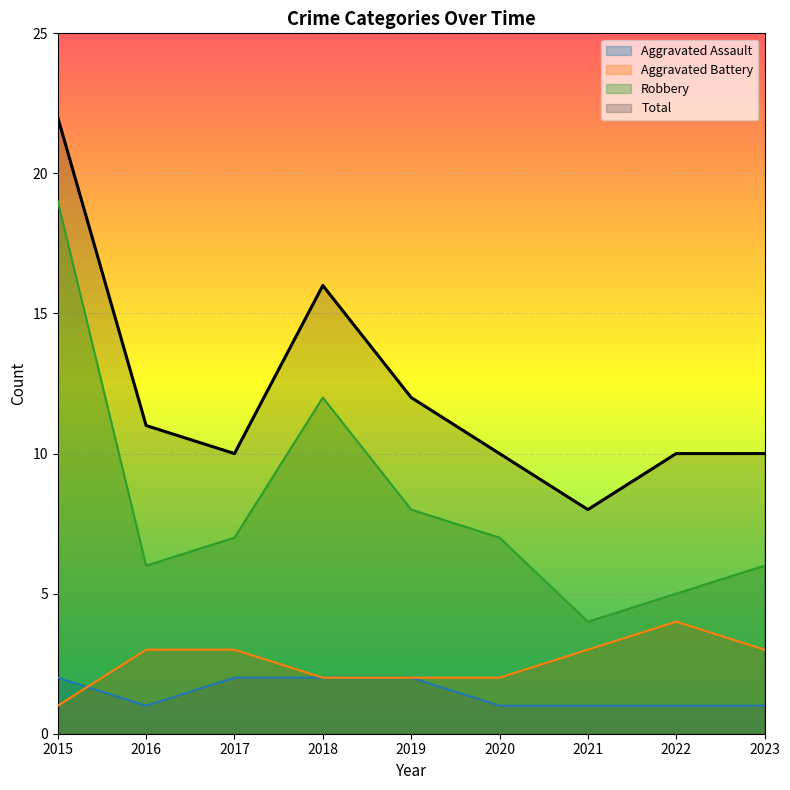

At how many categories does at least one series exceed 12?

2